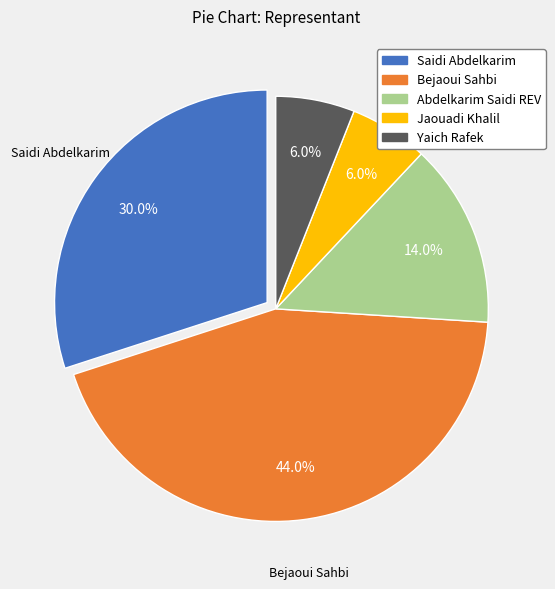

Does any single category account for the majority?

No